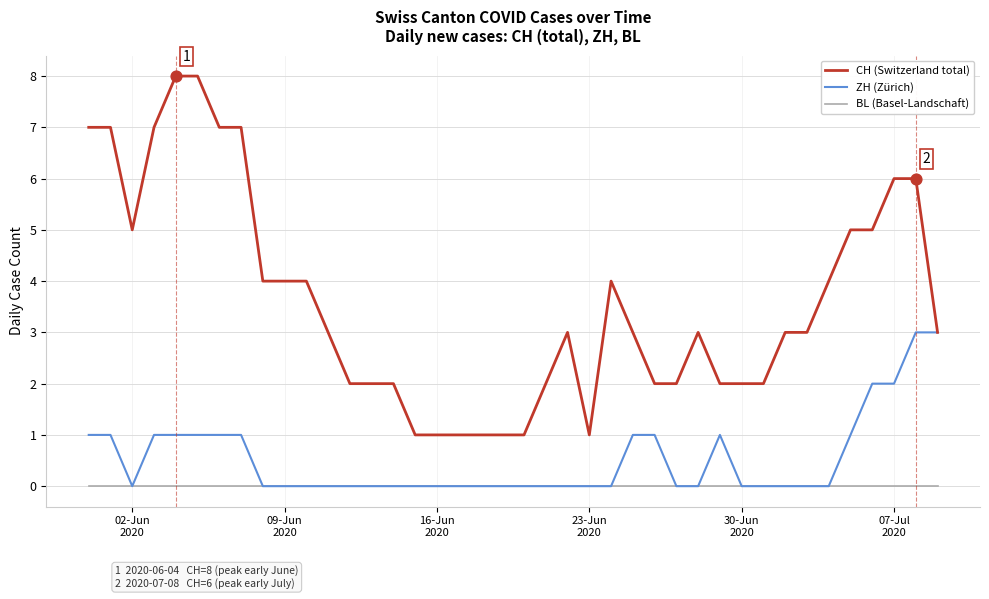

Which series has the largest total across all categories?

CH (Switzerland total)